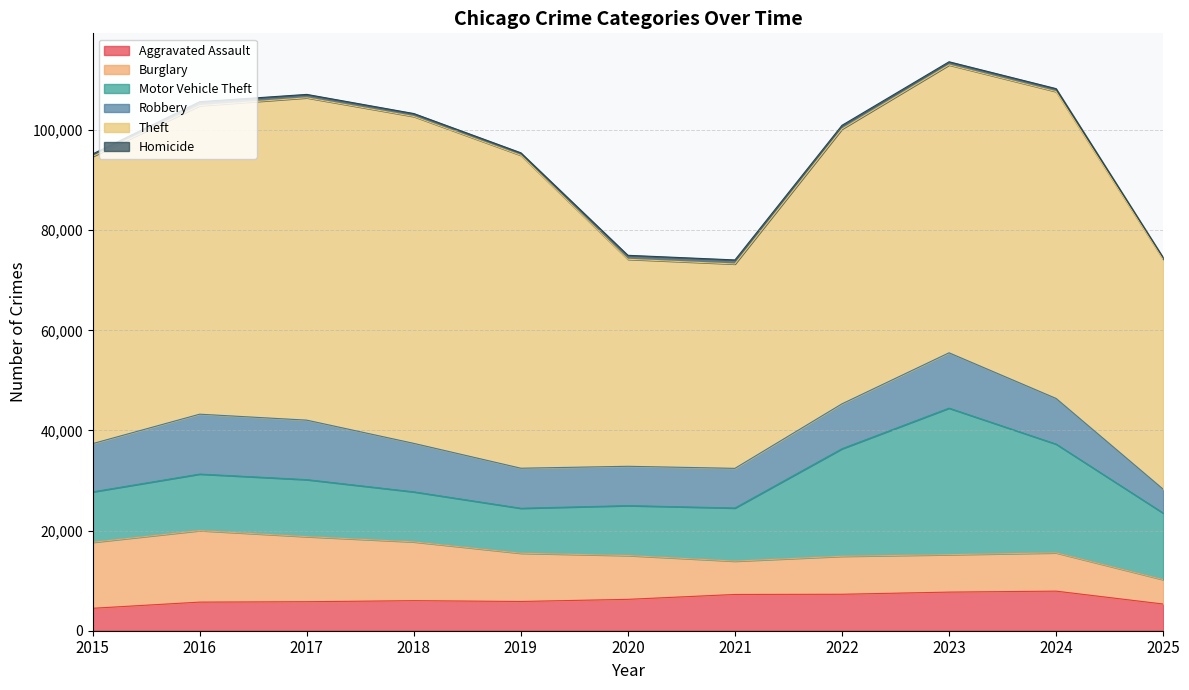

How many lines are shown in the chart?

6